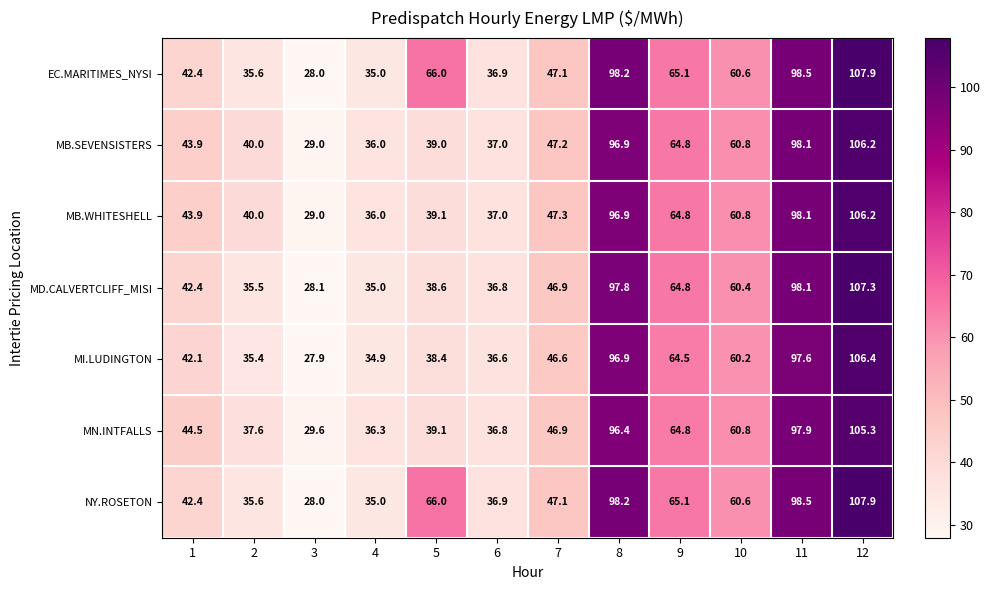

Rank the categories by NY.ROSETON value from lowest to highest.

3, 4, 2, 6, 1, 7, 10, 9, 5, 8, 11, 12